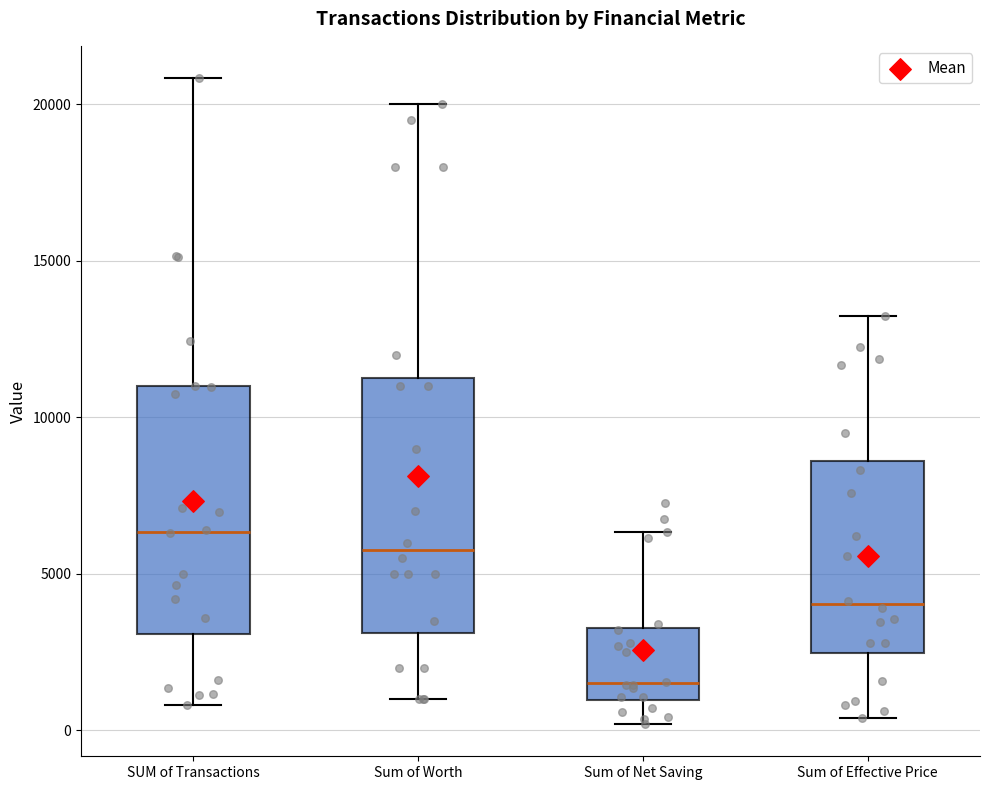

Reading left to right, read every box against the y-axis: the position of its median line, the range the box covers, and the ends of its whiskers. The values are not printed on the chart, so give them approximately, as read against the axis.

SUM of Transactions: median 6500, box 3000 to 11000, whiskers 1000 to 21000
Sum of Worth: median 6000, box 3000 to 11500, whiskers 1000 to 20000
Sum of Net Saving: median 1500, box 1000 to 3500, whiskers 0 to 6500
Sum of Effective Price: median 4000, box 2500 to 8500, whiskers 500 to 13000